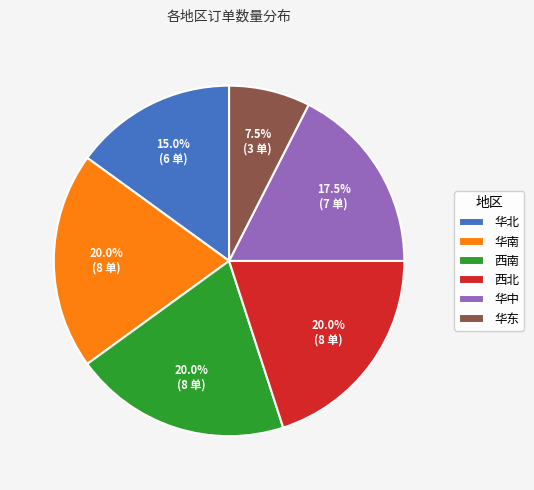

What percentage is NOT represented by 华南?

80.0%